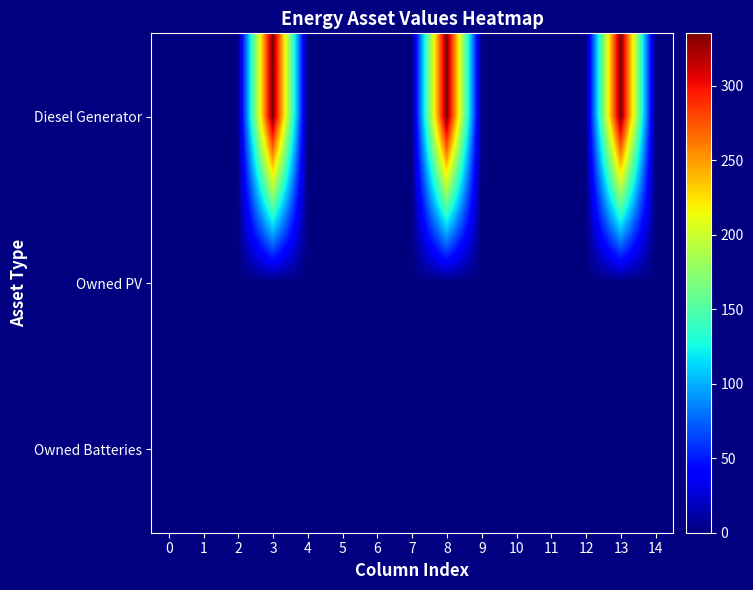

What is the total value across all series at 3?

335